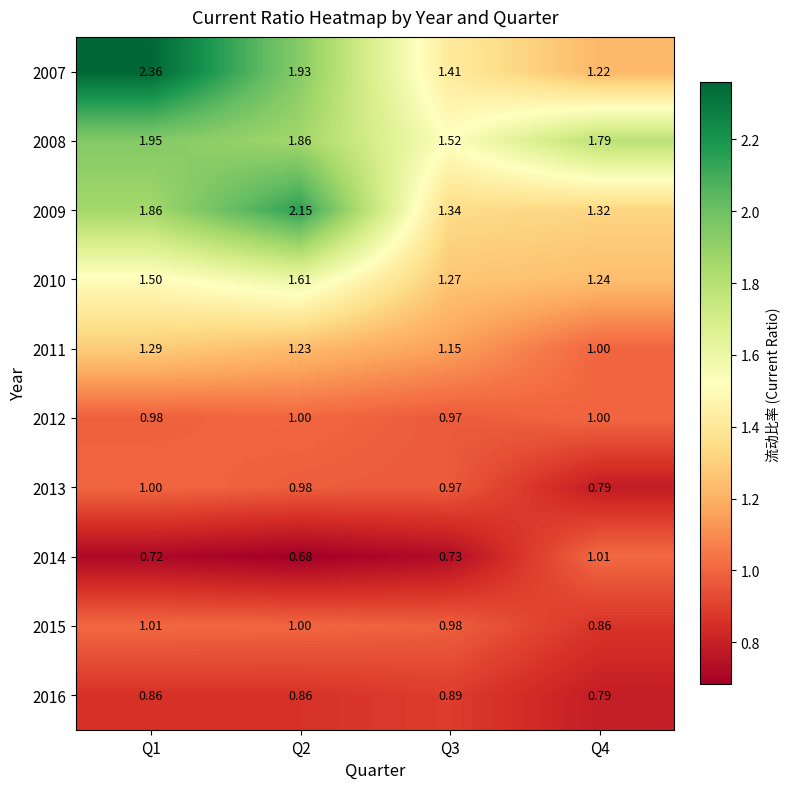

Which series changed the most between Q1 and Q4?

2007